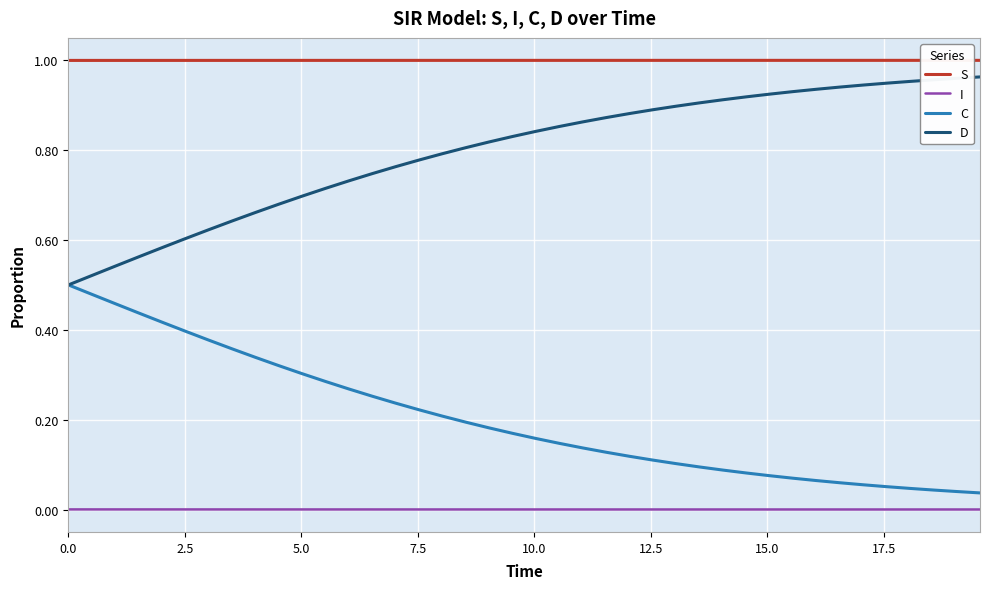

True or false: D and I cross at least once.

False